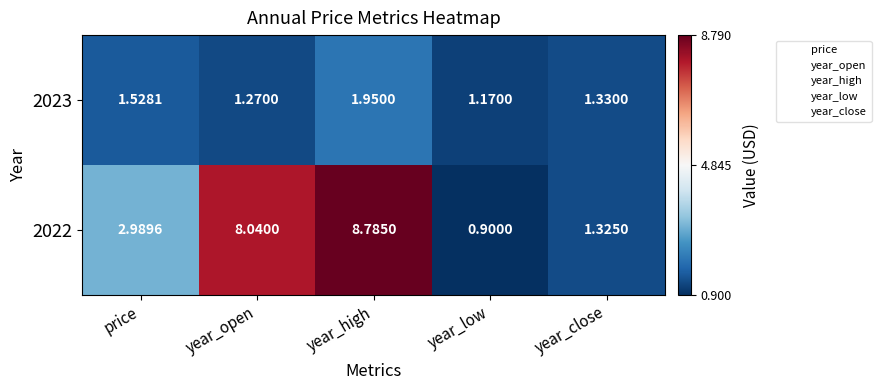

What is the smallest value displayed?

0.9